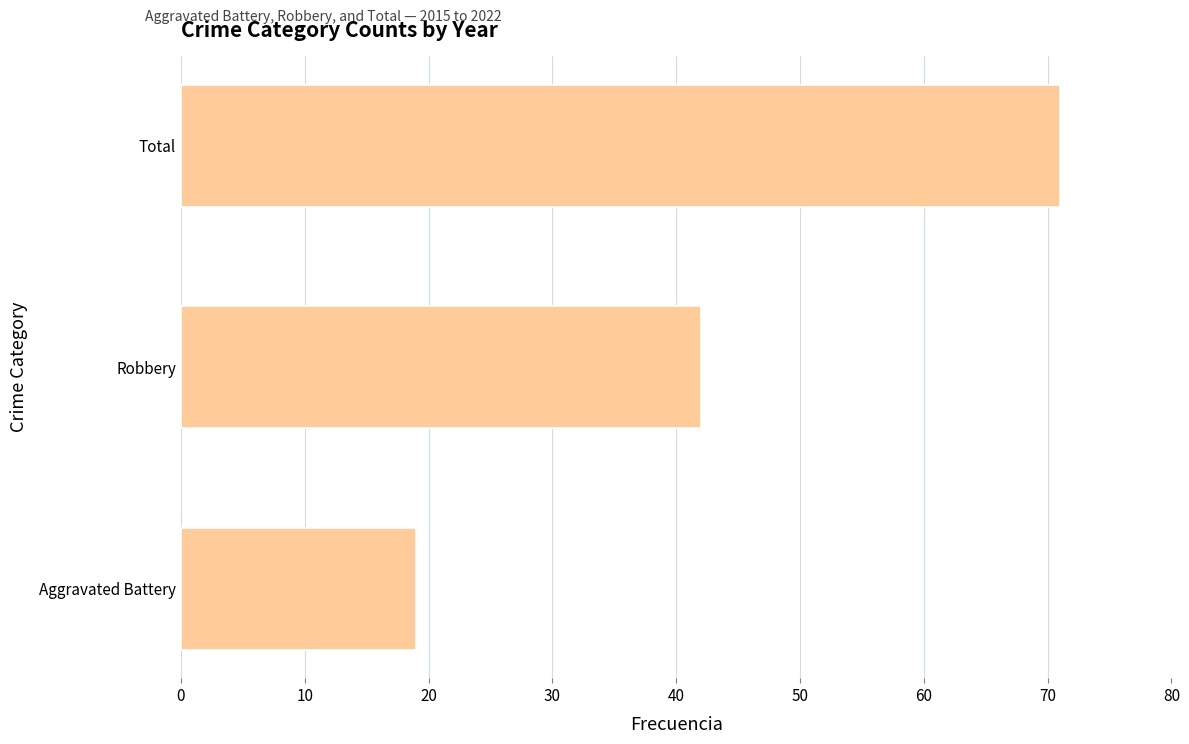

How many series are shown in this chart?

1